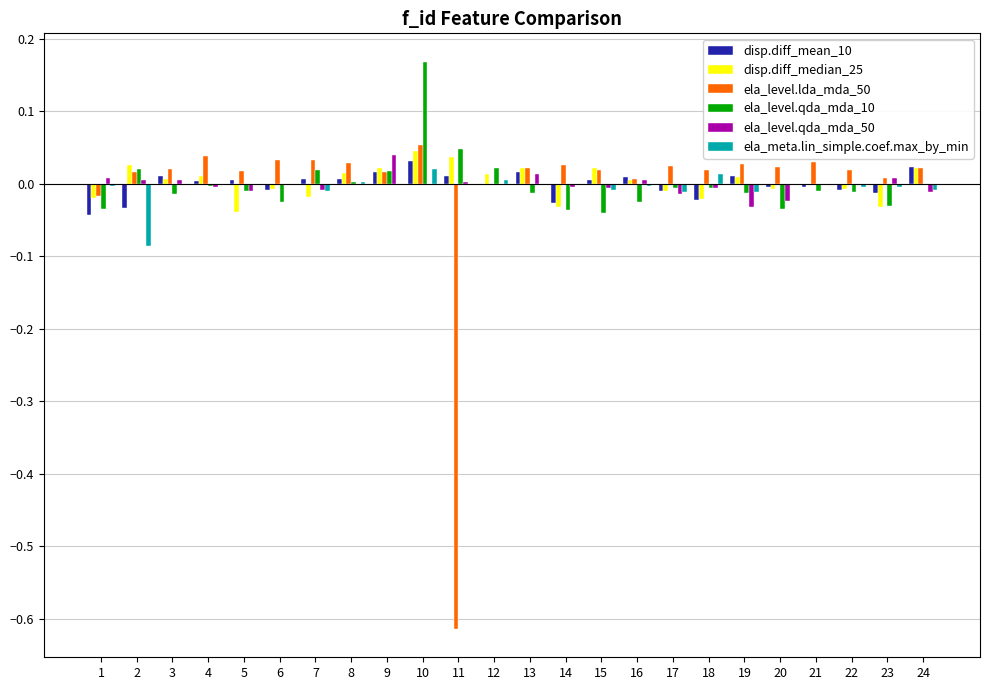

Where does the ela_level.lda_mda_50 series first go above 0?

2